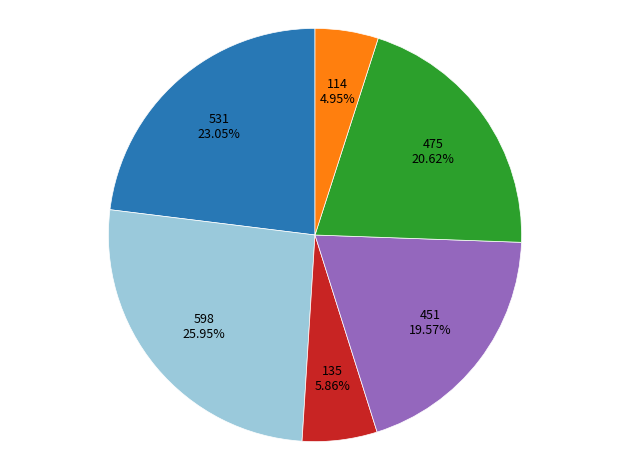

Is there any slice that represents more than half of the pie?

No